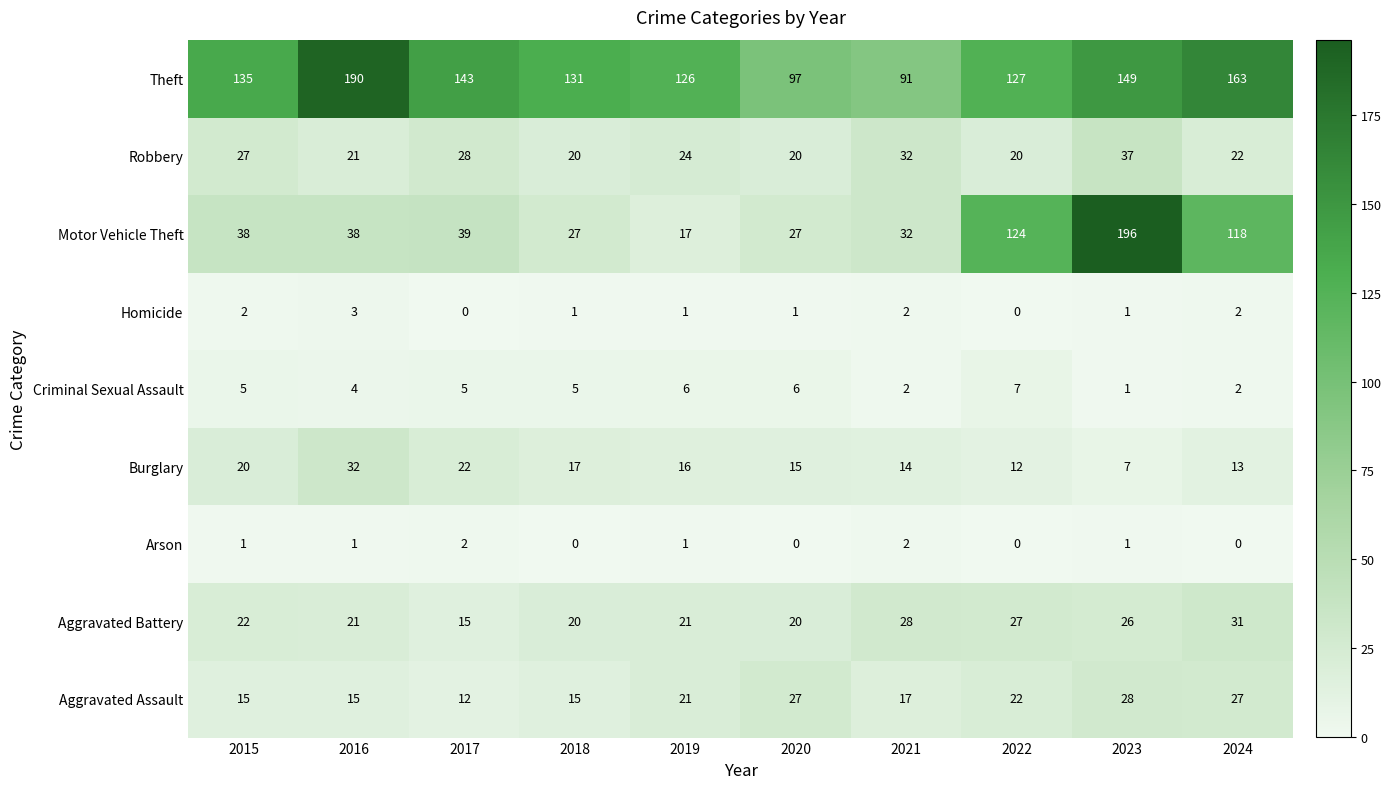

Count the number of data series in this chart.

9